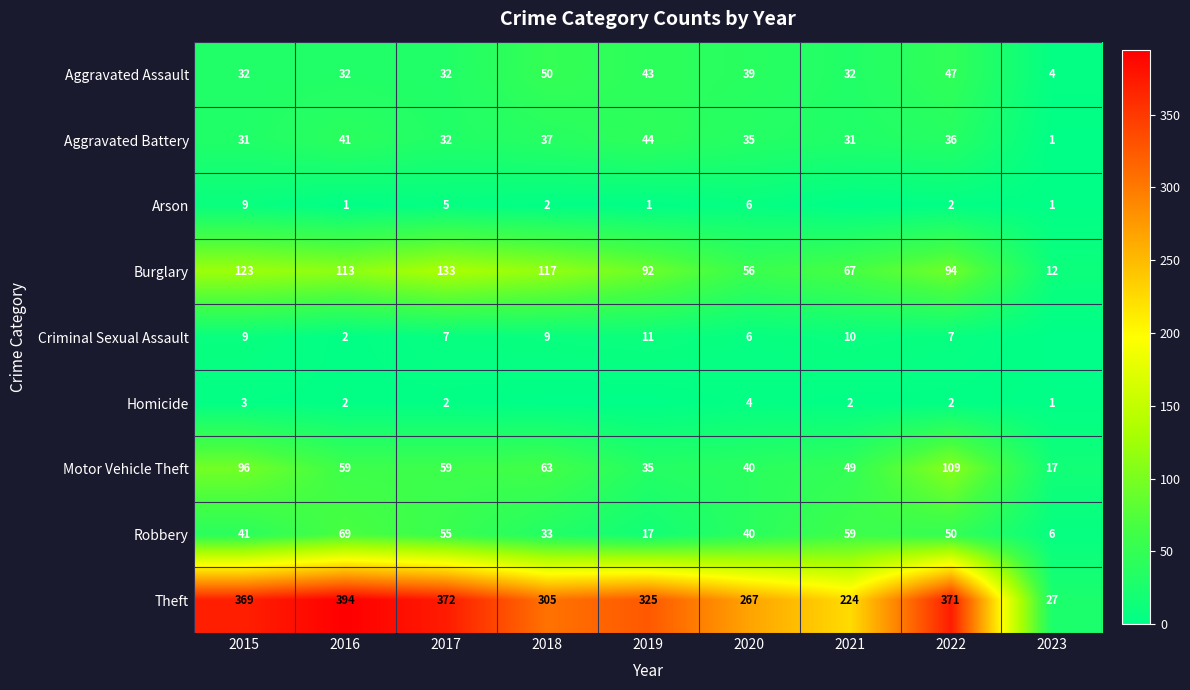

How many distinct data groups are displayed?

9